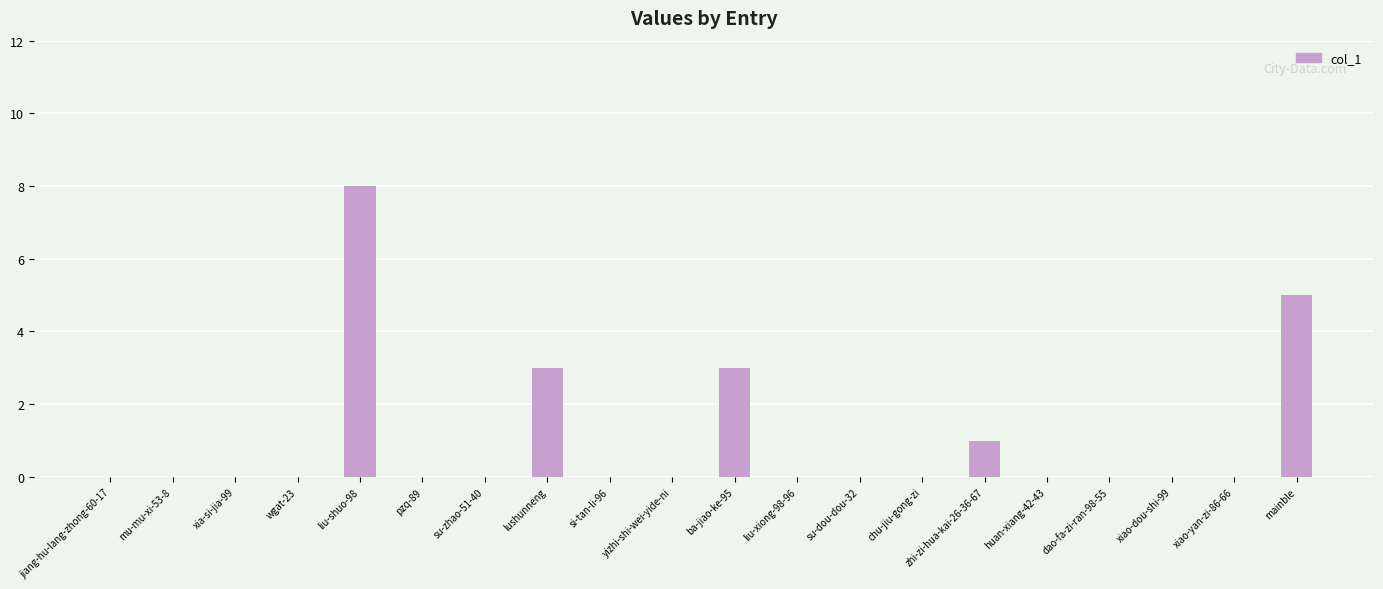

Are the bars horizontal?

No